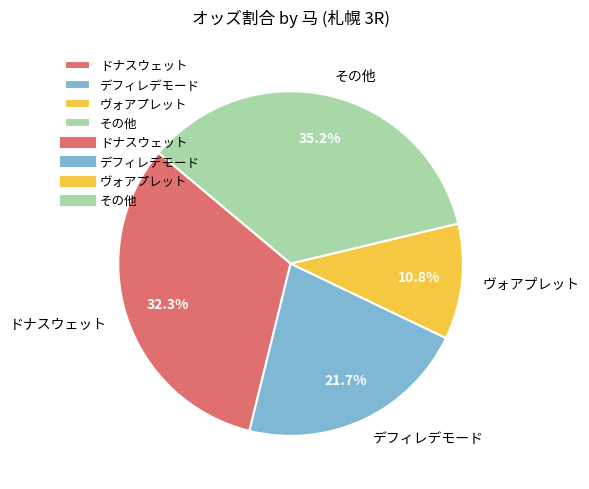

What is the largest slice in the pie chart?

その他